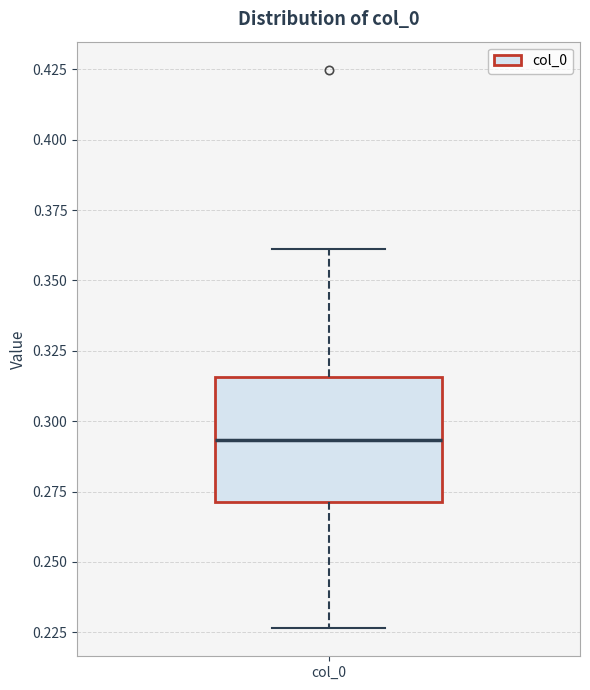

Transcribe this box plot: give where the median line is, the range the box spans, and where the two whiskers end, as read against the y-axis. The values are not printed on the chart, so give them approximately, as read against the axis.

median 0.295, box 0.270 to 0.315, whiskers 0.225 to 0.360